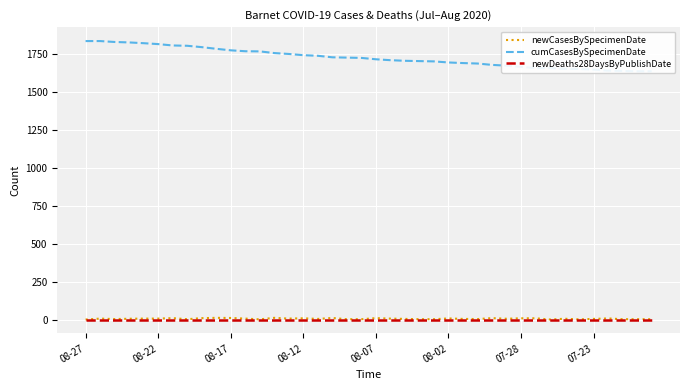

How many lines are shown in the chart?

3